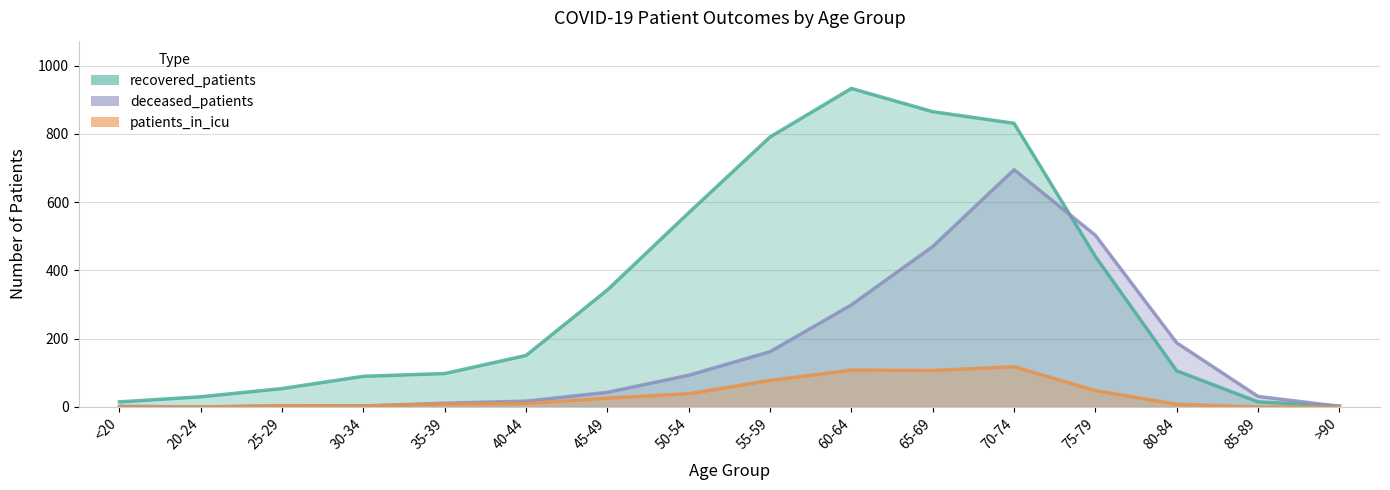

At which category does the chart reach its peak across all series?

60-64